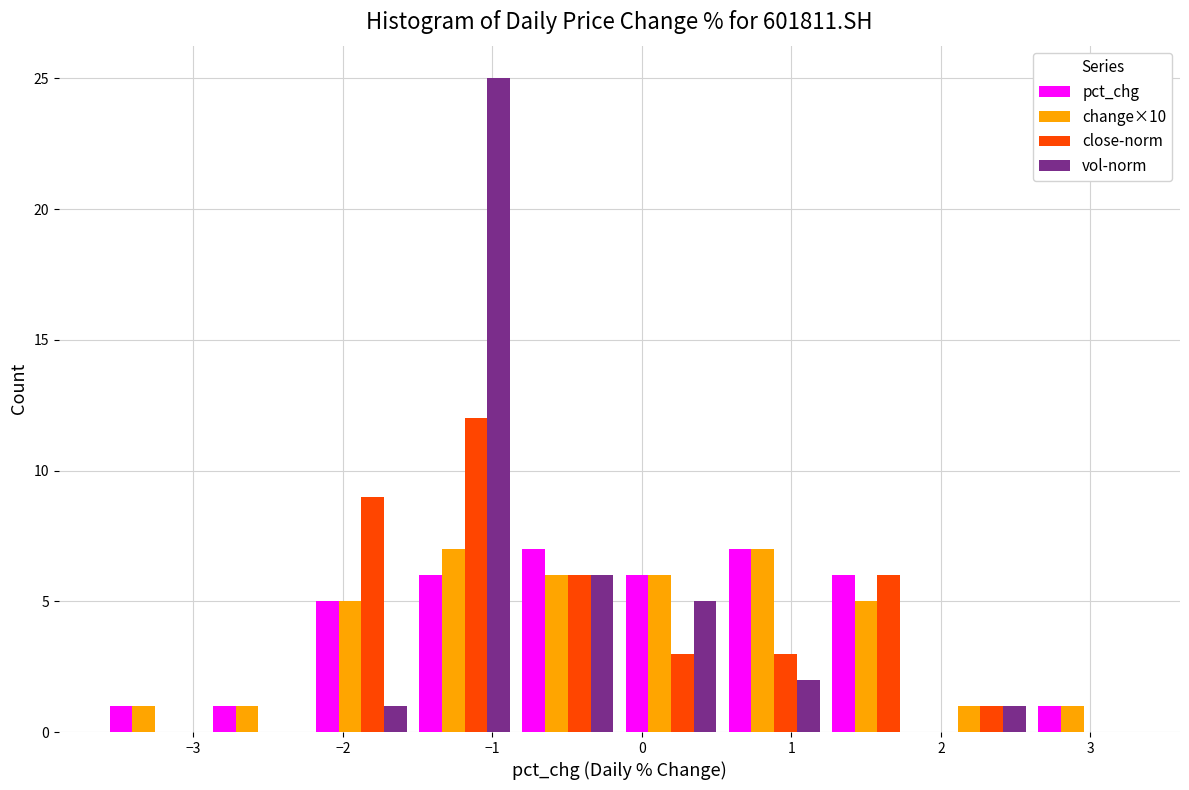

Reading left to right, transcribe this chart: for each range on the x-axis, give the height of each series' bar. Neither the bar edges nor the heights are printed on the chart, so give them approximately, as read against the axes.

-3.60 to -2.91: pct_chg=1	change×10=1	close-norm=0	vol-norm=0
-2.91 to -2.22: pct_chg=1	change×10=1	close-norm=0	vol-norm=0
-2.22 to -1.53: pct_chg=5	change×10=5	close-norm=9	vol-norm=1
-1.53 to -0.84: pct_chg=6	change×10=7	close-norm=12	vol-norm=25
-0.84 to -0.15: pct_chg=7	change×10=6	close-norm=6	vol-norm=6
-0.15 to 0.54: pct_chg=6	change×10=6	close-norm=3	vol-norm=5
0.54 to 1.23: pct_chg=7	change×10=7	close-norm=3	vol-norm=2
1.23 to 1.92: pct_chg=6	change×10=5	close-norm=6	vol-norm=0
1.92 to 2.61: pct_chg=0	change×10=1	close-norm=1	vol-norm=1
2.61 to 3.30: pct_chg=1	change×10=1	close-norm=0	vol-norm=0